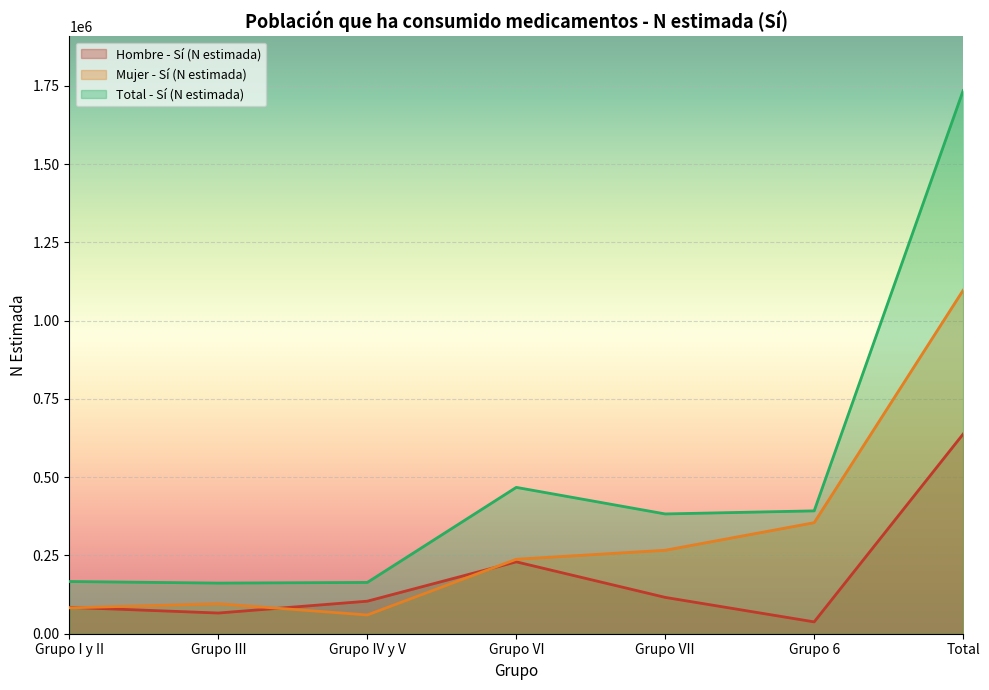

What is the total value across all series at Grupo I y II?

333531